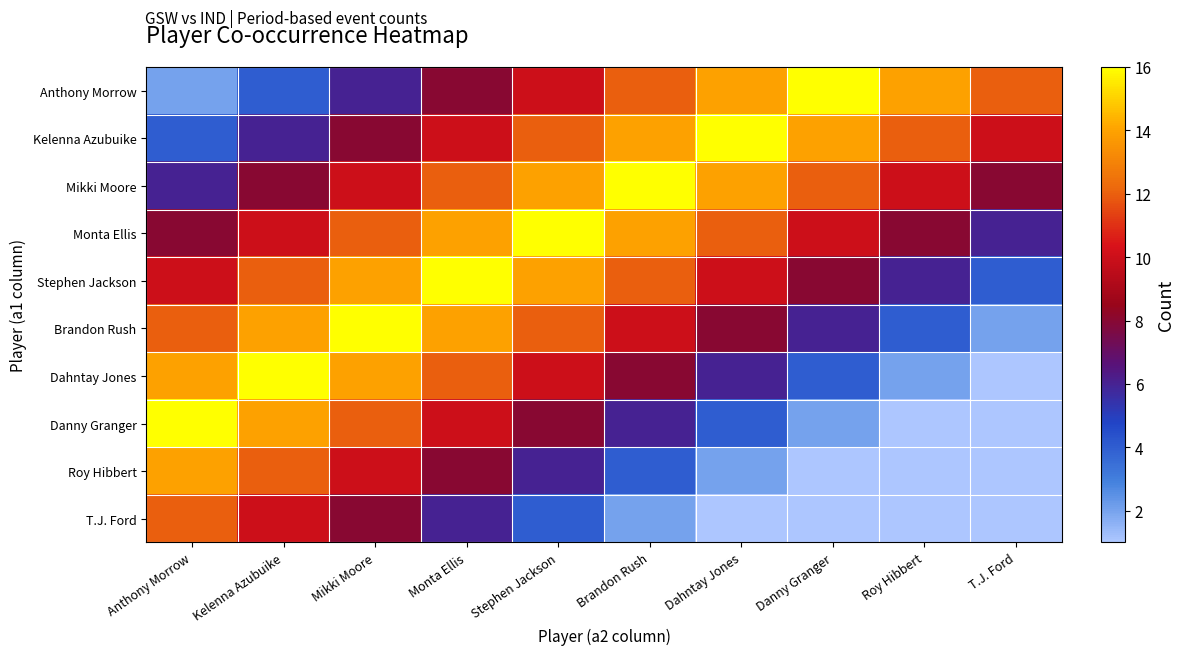

What is the total value across all series at Anthony Morrow?

98